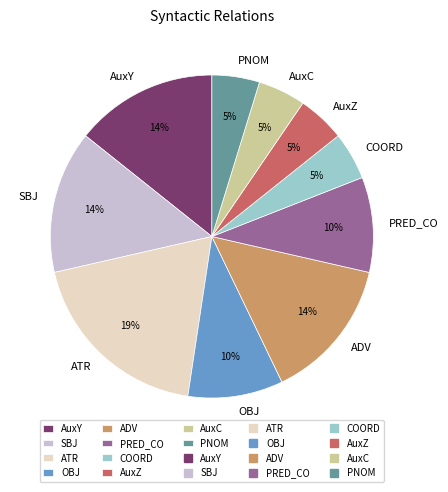

Combined, do AuxC and SBJ account for over 50%?

No